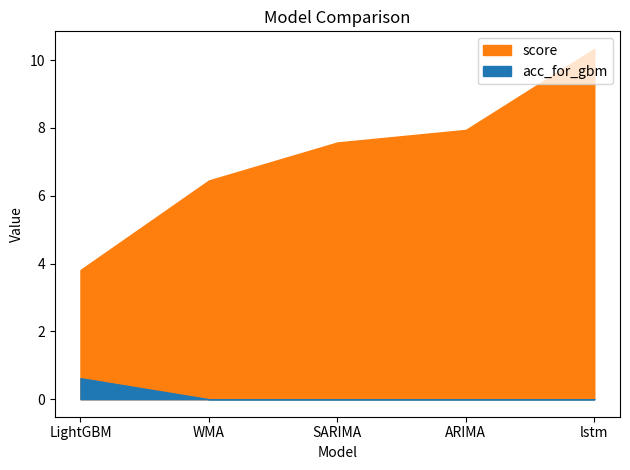

Is the value of score at LightGBM greater than the value of acc_for_gbm at SARIMA?

Yes